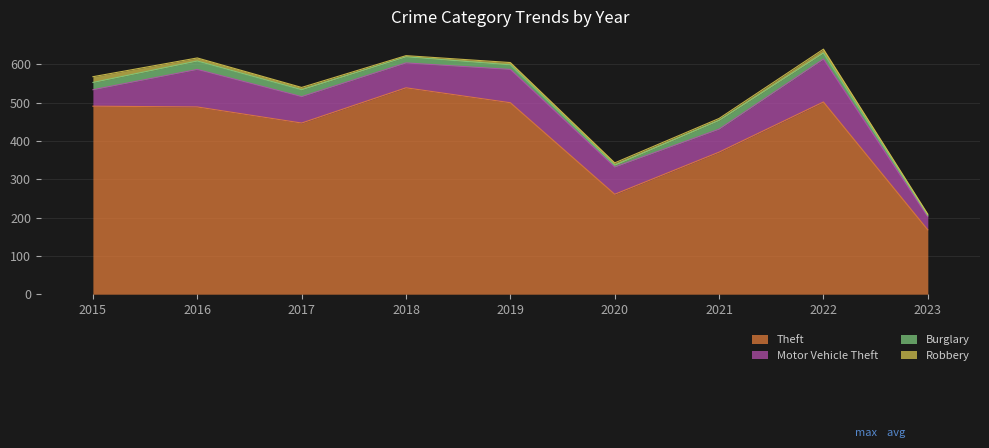

Reading right to left, extract all data points from this chart.

Theft: 2023=168	2022=502	2021=371	2020=261	2019=500	2018=539	2017=447	2016=489	2015=491
Motor Vehicle Theft: 2023=34	2022=112	2021=60	2020=71	2019=87	2018=65	2017=69	2016=98	2015=43
Burglary: 2023=4	2022=16	2021=23	2020=5	2019=12	2018=16	2017=18	2016=22	2015=19
Robbery: 2023=3	2022=10	2021=5	2020=6	2019=6	2018=3	2017=6	2016=8	2015=15